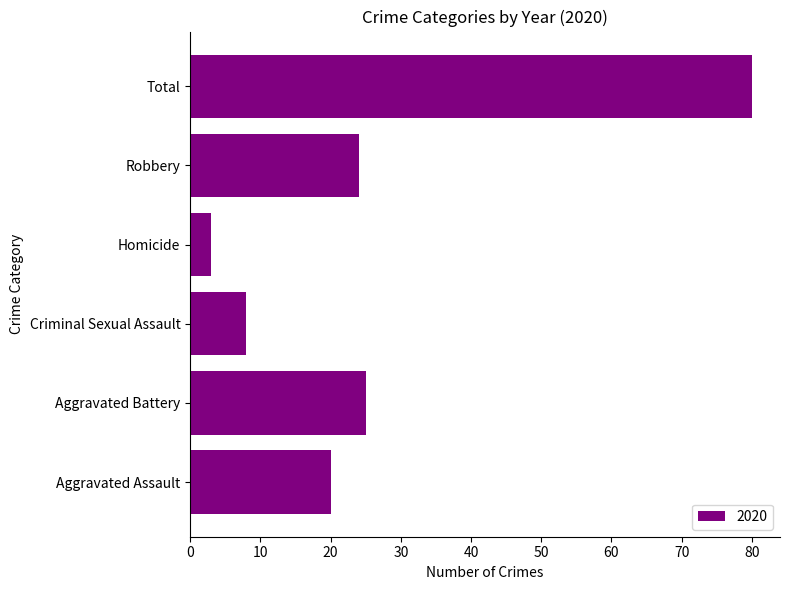

Which category has the highest value across all series?

Total